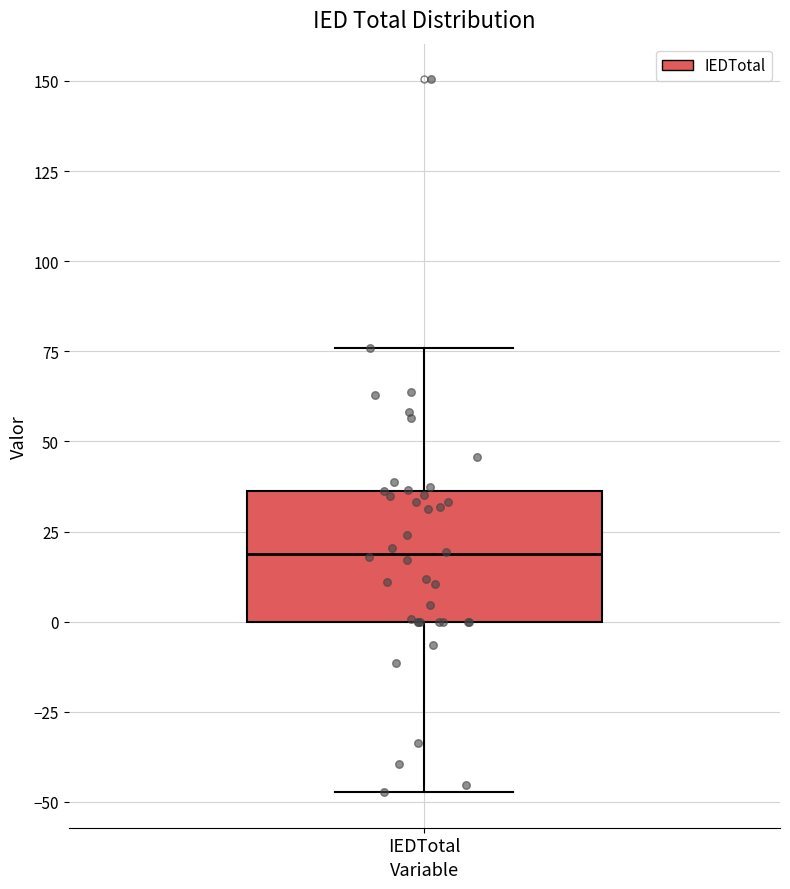

Transcribe this box plot: give where the median line is, the range the box spans, and where the two whiskers end, as read against the y-axis. The values are not printed on the chart, so give them approximately, as read against the axis.

median 20, box 0 to 35, whiskers -45 to 75